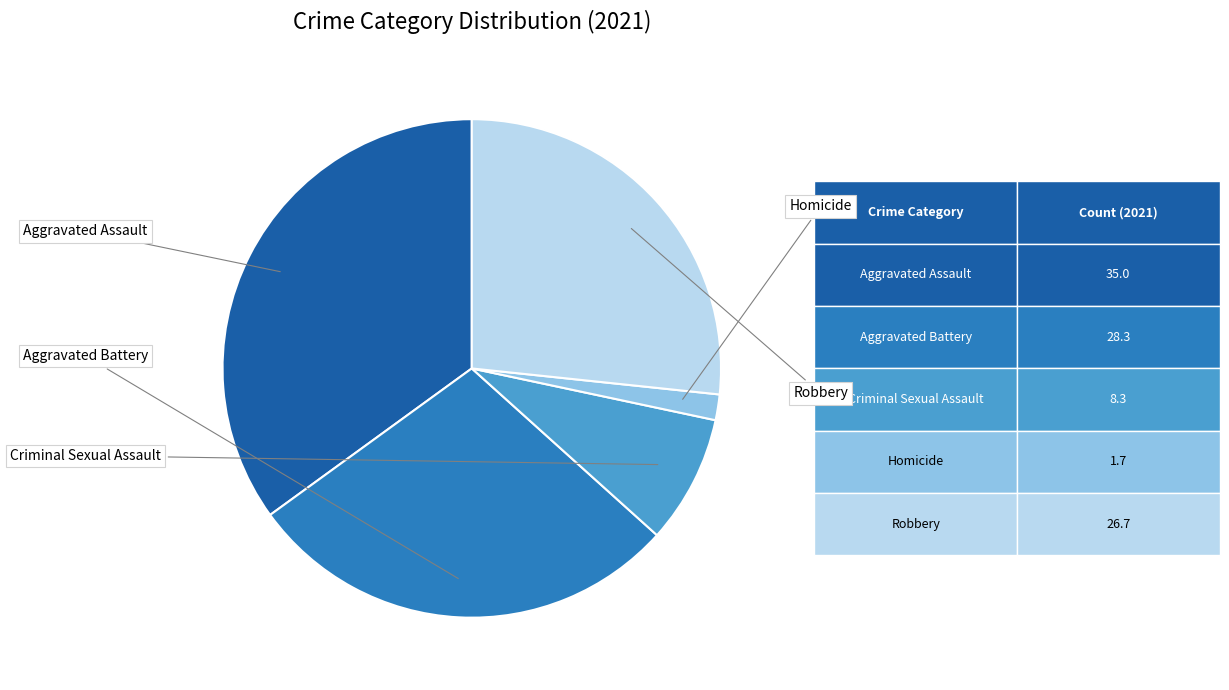

Is there a majority slice in this chart?

No